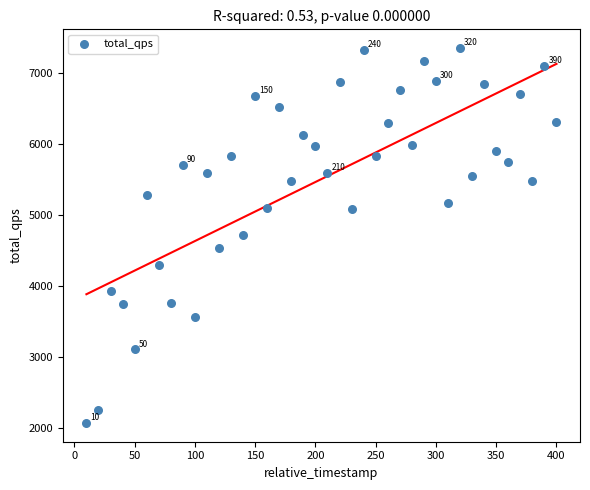

What is the range of Y values (max minus min)?

5278.6